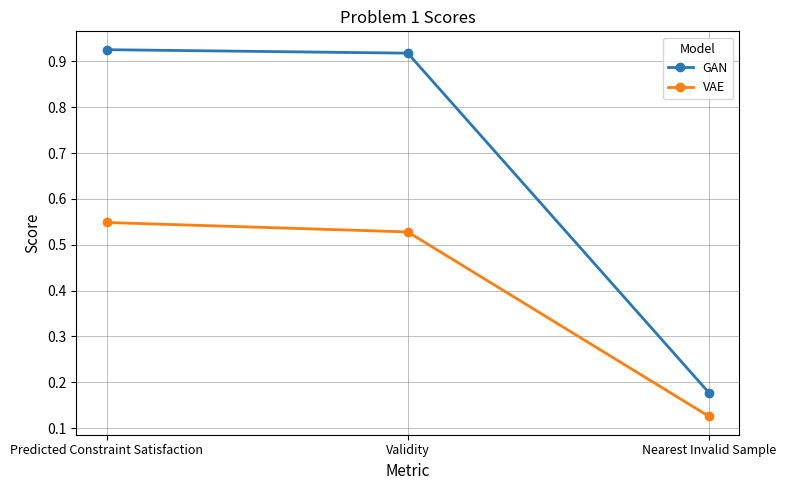

At which category is the sum across all series the highest?

Predicted Constraint Satisfaction